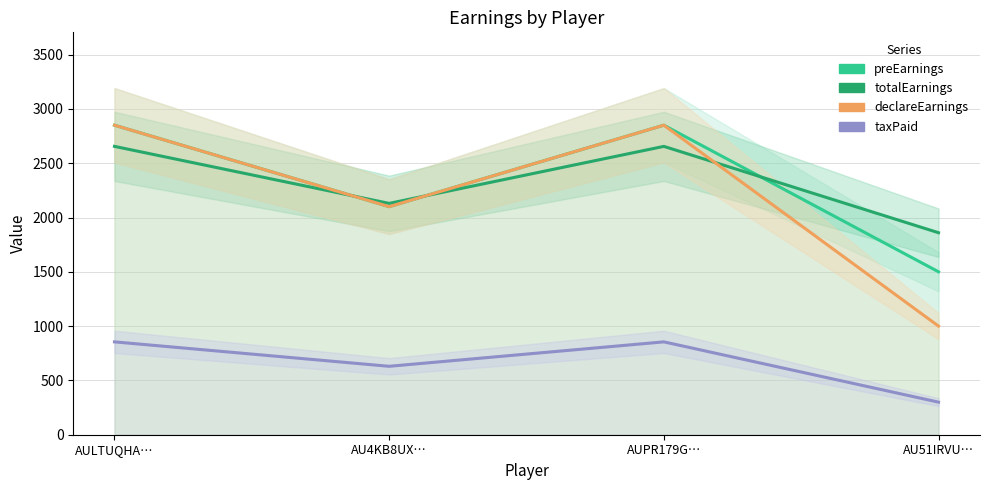

What is the maximum value for totalEarnings?

2655